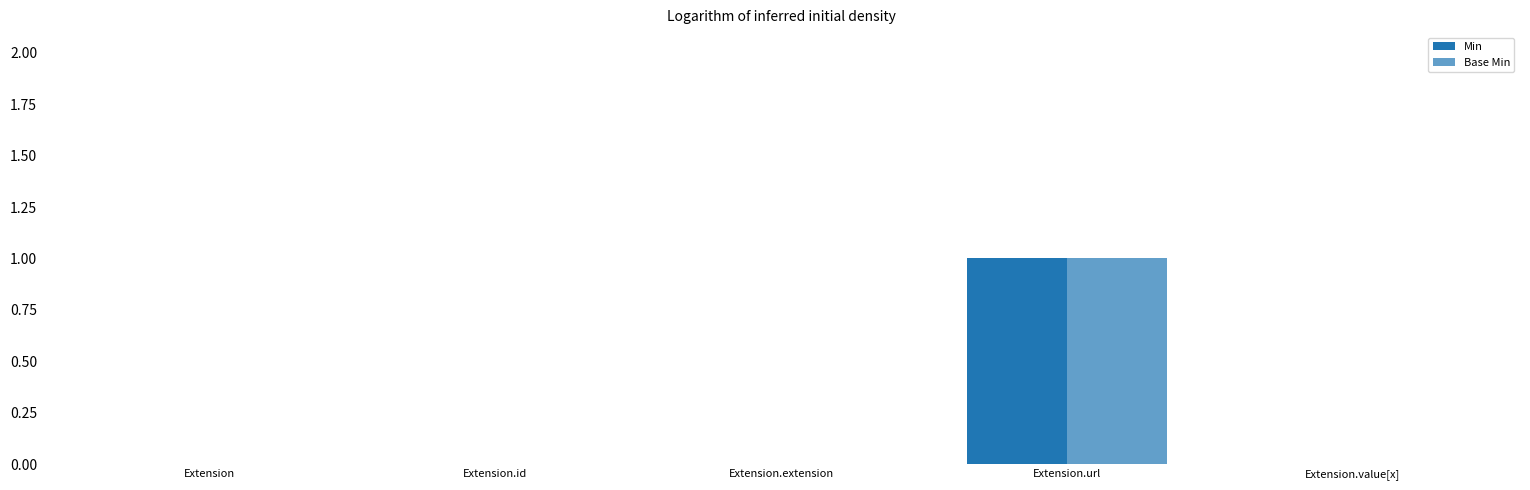

List the labels in order of Min value, largest first.

Extension.url, Extension, Extension.id, Extension.extension, Extension.value[x]